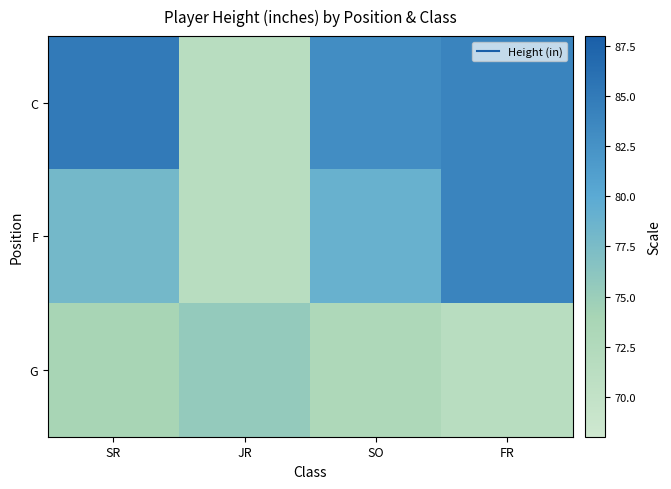

At JR, list the series in order from smallest to largest.

C, F, G